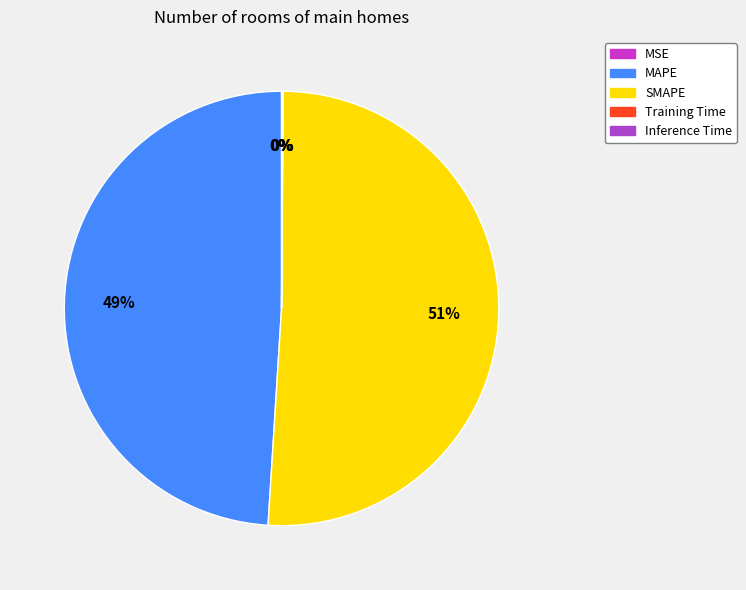

The SMAPE slice represents 51% of the pie. True or false?

True